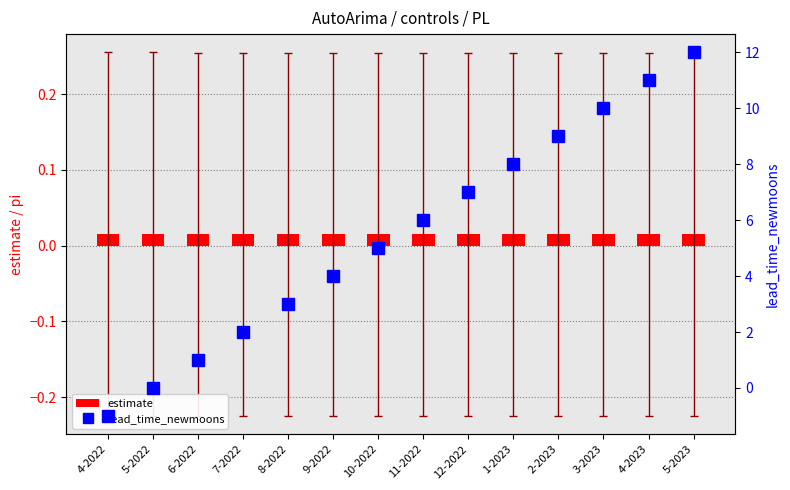

At which category is the sum across all series the highest?

5-2023